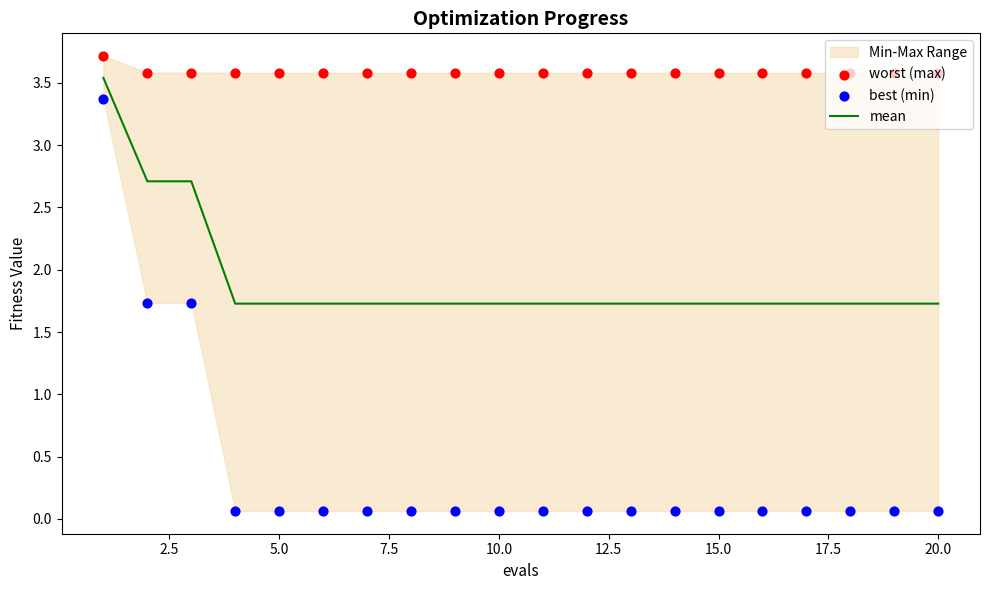

At how many categories does at least one series exceed 3?

20